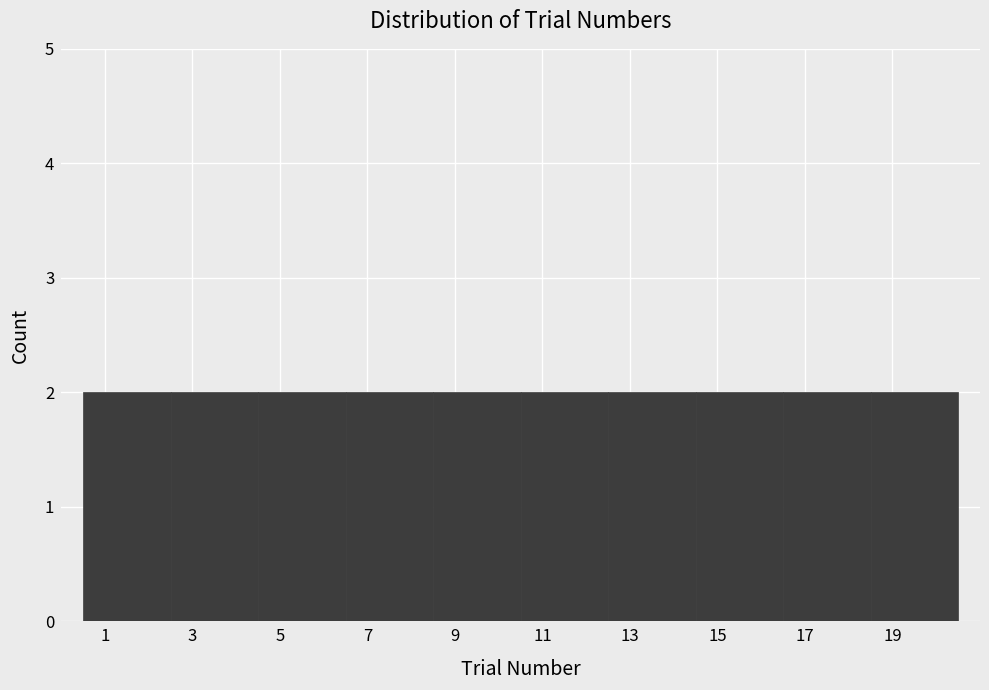

How tall is the bar that spans 10.5 to 12.5 on the x-axis? The values are not printed on the chart, so give them approximately, as read against the axis.

2